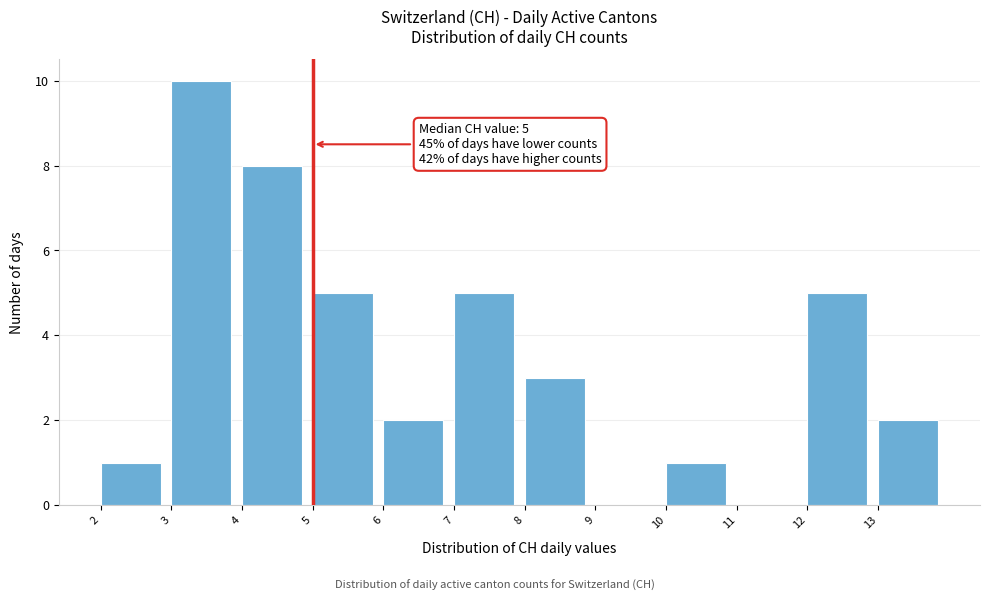

Over which range of the x-axis is the bar tallest?

3 to 4